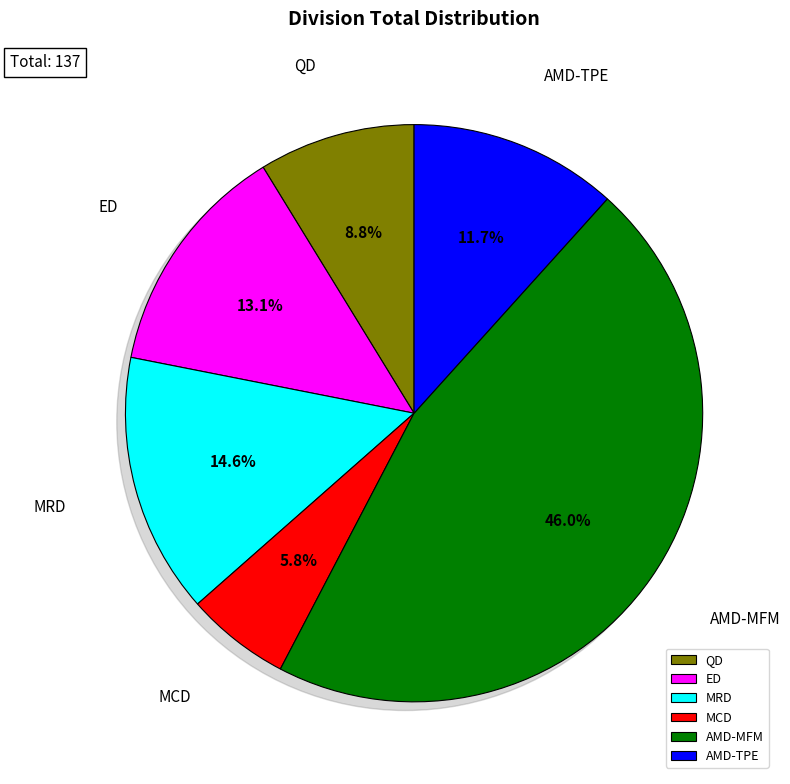

The MRD slice represents 9% of the pie. True or false?

False